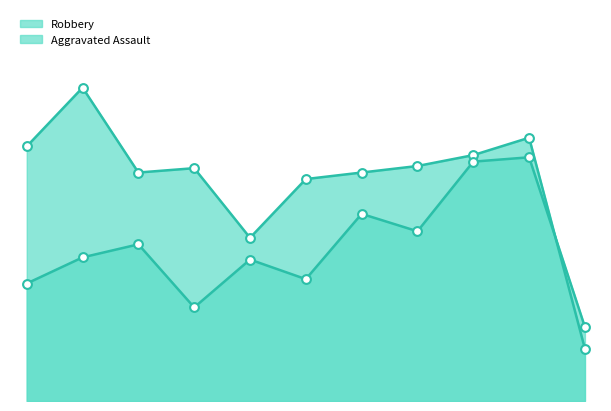

Is the value of Aggravated Assault at 2016 greater than the value of Robbery at 2020?

No